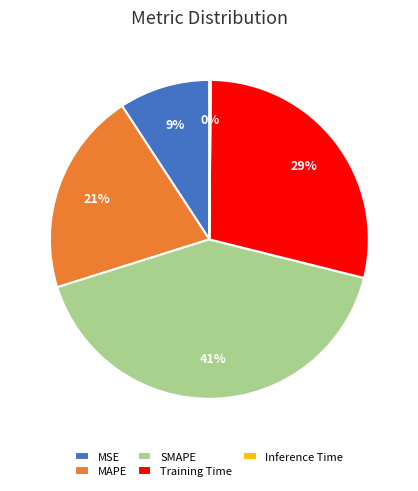

To the nearest percent, what is the combined percentage of MAPE and MSE?

30%